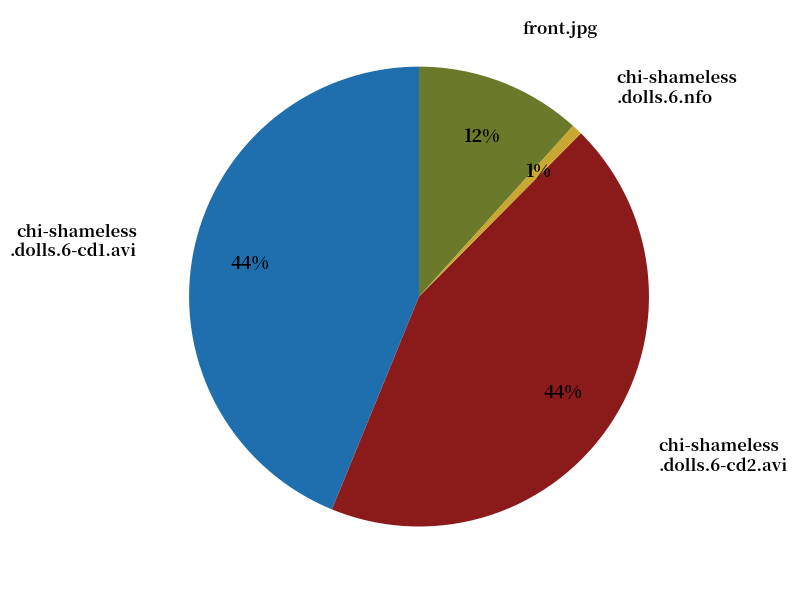

Is there a majority slice in this chart?

No